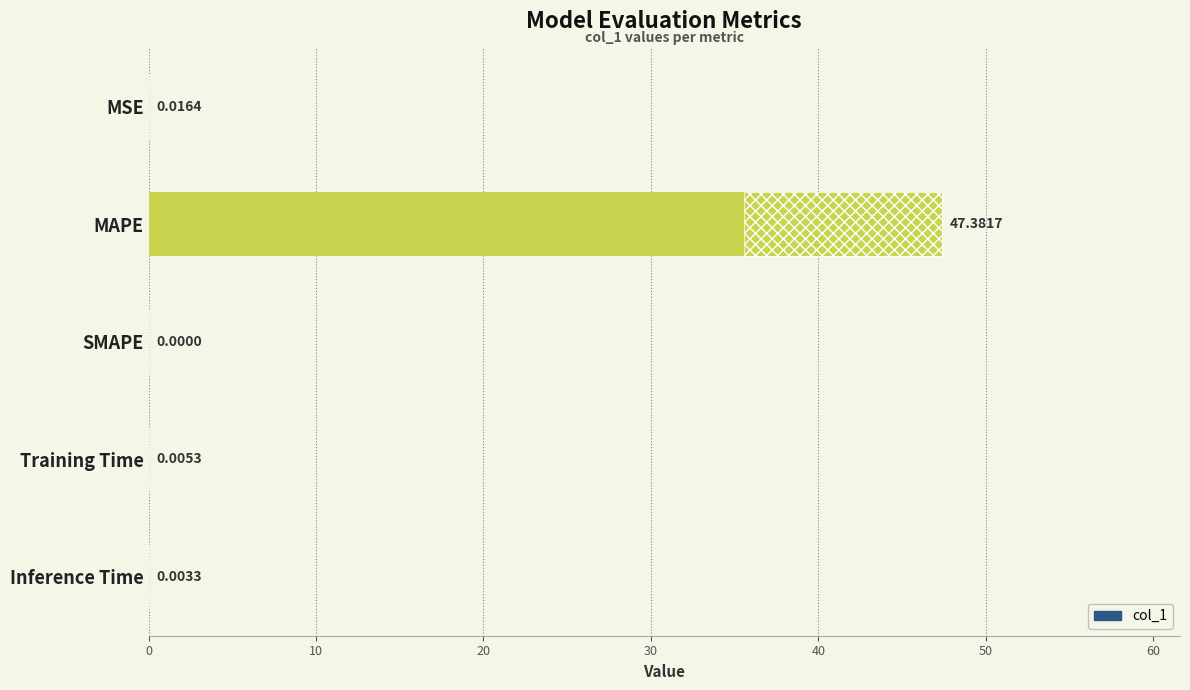

What is the average value?

9.5